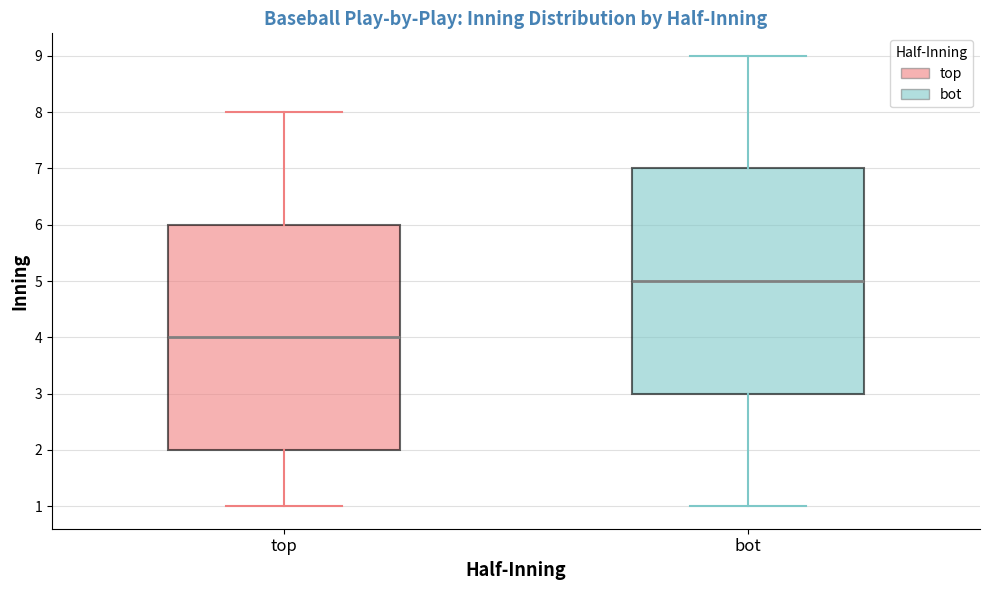

Reading left to right, transcribe this box plot: for each box, give where its median line is, the range the box spans, and where its two whiskers end, as read against the y-axis. The values are not printed on the chart, so give them approximately, as read against the axis.

top: median 4, box 2 to 6, whiskers 1 to 8
bot: median 5, box 3 to 7, whiskers 1 to 9